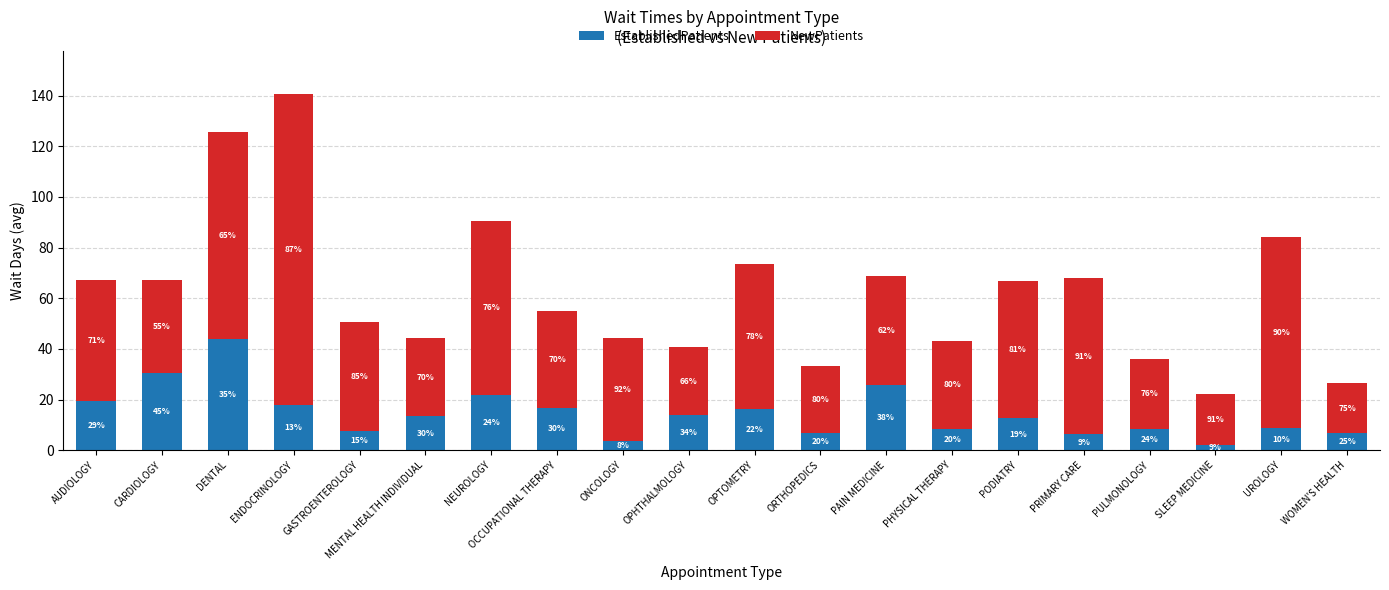

What are all the series names shown in the legend?

EstablishedPatients, NewPatients